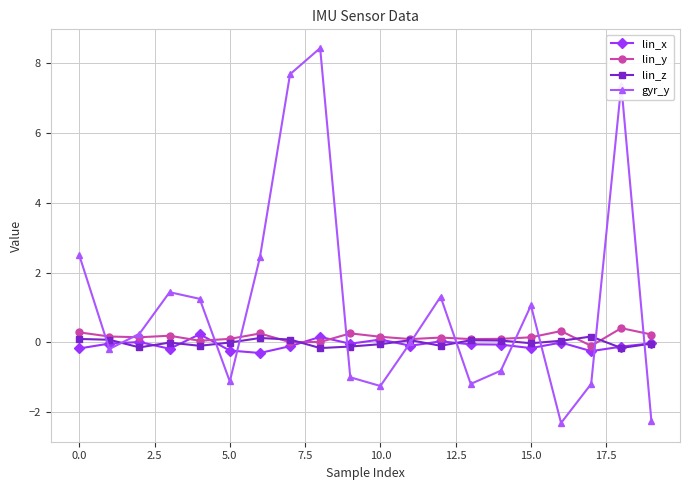

What is the minimum value for lin_x?

-0.3